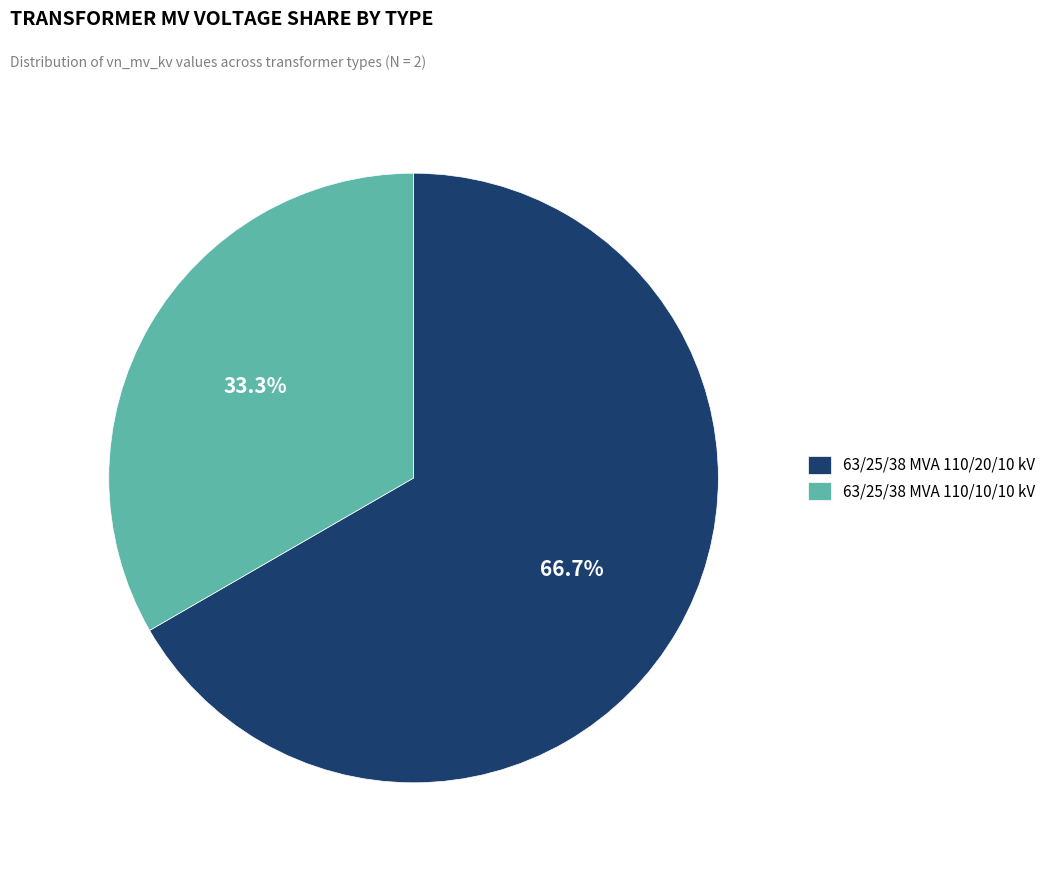

The 63/25/38 MVA 110/10/10 kV slice represents 33% of the pie. True or false?

True